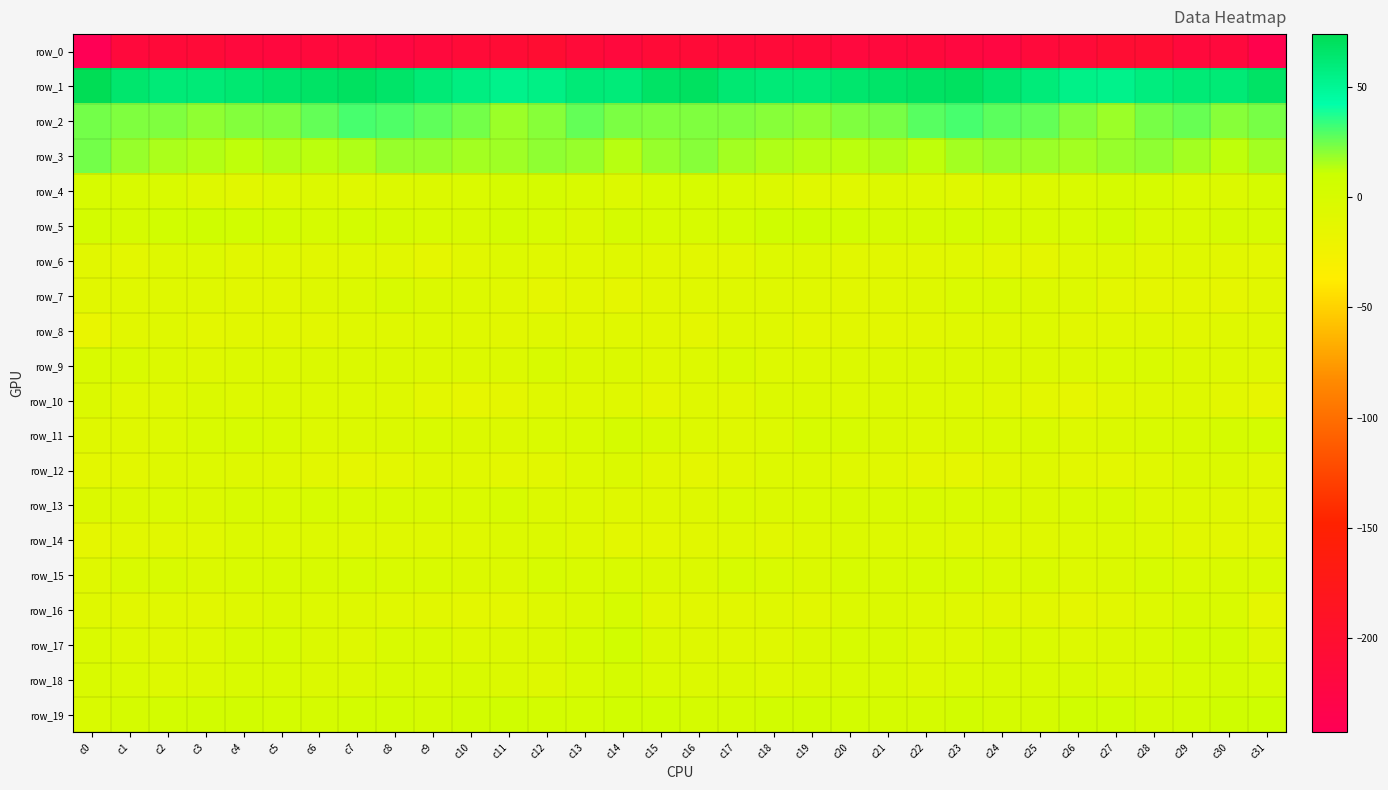

Reading left to right, list all the values displayed in this chart.

row_0: c0=-243.1	c1=-215.5	c2=-212.7	c3=-211.2	c4=-216.1	c5=-217.8	c6=-215.1	c7=-217.7	c8=-222.6	c9=-217.0	c10=-211.4	c11=-207.7	c12=-203.9	c13=-211.6	c14=-216.5	c15=-209.7	c16=-209.7	c17=-213.7	c18=-211.8	c19=-212.4	c20=-217.7	c21=-216.8	c22=-215.5	c23=-220.0	c24=-221.6	c25=-214.2	c26=-210.8	c27=-205.2	c28=-205.7	c29=-214.7	c30=-216.0	c31=-234.5
row_1: c0=74.3	c1=64.9	c2=61.1	c3=60.8	c4=63.6	c5=65.7	c6=67.8	c7=69.5	c8=66.8	c9=61.6	c10=57.1	c11=53.2	c12=56.1	c13=60.9	c14=60.6	c15=67.6	c16=69.6	c17=62.6	c18=60.8	c19=61.7	c20=64.5	c21=66.6	c22=68.1	c23=69.7	c24=64.4	c25=60.2	c26=55.0	c27=53.7	c28=58.2	c29=61.3	c30=61.5	c31=67.9
row_2: c0=24.5	c1=22.4	c2=22.3	c3=19.8	c4=22.1	c5=22.5	c6=27.1	c7=31.0	c8=29.7	c9=27.3	c10=24.5	c11=18.4	c12=21.4	c13=26.6	c14=22.9	c15=22.4	c16=22.8	c17=22.4	c18=21.3	c19=20.1	c20=22.7	c21=23.6	c22=29.0	c23=31.2	c24=28.3	c25=26.9	c26=21.9	c27=18.5	c28=23.6	c29=26.3	c30=21.1	c31=23.5
row_3: c0=24.2	c1=18.5	c2=15.5	c3=14.7	c4=12.8	c5=14.7	c6=12.9	c7=15.1	c8=18.5	c9=19.0	c10=17.1	c11=17.8	c12=19.9	c13=18.8	c14=13.7	c15=18.6	c16=21.1	c17=16.9	c18=15.1	c19=14.0	c20=13.0	c21=14.9	c22=12.8	c23=17.0	c24=18.9	c25=18.4	c26=16.9	c27=18.5	c28=20.0	c29=17.0	c30=12.8	c31=17.1
row_4: c0=-0.5	c1=-0.9	c2=-2.4	c3=-6.7	c4=-9.4	c5=-5.3	c6=-4.6	c7=-7.5	c8=-4.9	c9=-3.6	c10=-3.1	c11=1.3	c12=1.2	c13=-1.3	c14=-4.6	c15=-0.3	c16=-0.7	c17=-1.4	c18=-3.6	c19=-8.6	c20=-8.2	c21=-4.6	c22=-5.3	c23=-7.8	c24=-3.2	c25=-4.2	c26=-1.6	c27=1.4	c28=0.8	c29=-2.9	c30=-3.7	c31=1.3
row_5: c0=3.1	c1=1.7	c2=5.4	c3=7.6	c4=5.3	c5=4.2	c6=0.6	c7=3.4	c8=1.6	c9=-0.0	c10=-1.0	c11=4.1	c12=0.4	c13=-4.2	c14=1.4	c15=0.4	c16=-0.6	c17=2.5	c18=6.8	c19=6.8	c20=5.2	c21=2.2	c22=1.7	c23=3.1	c24=0.8	c25=-0.5	c26=0.2	c27=4.3	c28=-2.4	c29=-2.3	c30=2.0	c31=0.6
row_6: c0=-9.5	c1=-11.2	c2=-6.8	c3=-5.4	c4=-8.8	c5=-8.7	c6=-9.3	c7=-8.6	c8=-9.5	c9=-12.6	c10=-8.9	c11=-5.7	c12=-8.6	c13=-8.2	c14=-8.0	c15=-8.8	c16=-10.6	c17=-10.1	c18=-5.7	c19=-6.7	c20=-8.9	c21=-8.9	c22=-9.3	c23=-8.5	c24=-10.8	c25=-12.2	c26=-6.9	c27=-6.5	c28=-9.1	c29=-7.6	c30=-9.1	c31=-10.8
row_7: c0=-9.5	c1=-8.5	c2=-6.9	c3=-8.0	c4=-9.4	c5=-9.3	c6=-6.7	c7=-4.8	c8=-0.9	c9=-3.9	c10=-5.3	c11=-8.6	c12=-12.8	c13=-10.3	c14=-13.3	c15=-9.6	c16=-8.4	c17=-7.8	c18=-7.2	c19=-8.6	c20=-9.6	c21=-8.3	c22=-6.5	c23=-2.7	c24=-1.8	c25=-4.8	c26=-6.1	c27=-10.7	c28=-12.3	c29=-11.0	c30=-12.8	c31=-9.2
row_8: c0=-16.7	c1=-9.3	c2=-7.0	c3=-10.7	c4=-9.6	c5=-9.7	c6=-10.4	c7=-7.8	c8=-7.7	c9=-5.9	c10=-7.5	c11=-9.6	c12=-6.9	c13=-9.4	c14=-8.4	c15=-9.5	c16=-12.4	c17=-7.2	c18=-8.1	c19=-11.3	c20=-8.9	c21=-10.2	c22=-10.0	c23=-7.2	c24=-7.8	c25=-5.3	c26=-9.1	c27=-8.5	c28=-7.6	c29=-9.8	c30=-7.1	c31=-7.5
row_9: c0=-2.3	c1=-2.2	c2=-4.6	c3=-6.4	c4=-4.8	c5=-5.0	c6=-4.0	c7=-3.7	c8=-3.4	c9=-5.0	c10=-4.8	c11=-4.6	c12=-1.0	c13=-3.8	c14=-4.4	c15=-7.0	c16=-5.3	c17=-2.5	c18=-5.5	c19=-6.3	c20=-4.7	c21=-4.6	c22=-4.0	c23=-3.5	c24=-4.3	c25=-4.8	c26=-4.9	c27=-3.0	c28=-1.5	c29=-4.6	c30=-5.1	c31=-7.9
row_10: c0=-3.5	c1=-8.2	c2=-7.4	c3=-3.9	c4=-5.8	c5=-4.6	c6=-5.7	c7=-5.3	c8=-6.9	c9=-10.7	c10=-13.8	c11=-12.4	c12=-7.3	c13=-7.4	c14=-7.8	c15=-12.0	c16=-7.0	c17=-9.1	c18=-4.9	c19=-4.8	c20=-5.3	c21=-4.8	c22=-5.6	c23=-5.6	c24=-8.7	c25=-11.9	c26=-14.3	c27=-10.0	c28=-7.0	c29=-6.9	c30=-10.6	c31=-14.7
row_11: c0=-7.7	c1=-7.7	c2=-6.3	c3=-2.2	c4=0.1	c5=-2.0	c6=-6.0	c7=-4.8	c8=-3.8	c9=-1.9	c10=-4.3	c11=-4.6	c12=-2.7	c13=-1.8	c14=1.2	c15=-1.0	c16=-5.2	c17=-7.2	c18=-5.1	c19=-0.5	c20=-0.6	c21=-3.5	c22=-6.1	c23=-4.4	c24=-3.0	c25=-2.1	c26=-5.5	c27=-3.8	c28=-2.1	c29=-1.2	c30=2.2	c31=2.6
row_12: c0=-11.1	c1=-10.3	c2=-6.8	c3=-5.3	c4=-6.8	c5=-7.5	c6=-10.5	c7=-13.4	c8=-11.9	c9=-7.1	c10=-8.6	c11=-10.7	c12=-10.1	c13=-5.5	c14=-3.6	c15=-9.6	c16=-12.1	c17=-9.0	c18=-5.8	c19=-5.6	c20=-7.0	c21=-8.4	c22=-11.9	c23=-13.4	c24=-9.8	c25=-6.8	c26=-10.1	c27=-10.8	c28=-8.5	c29=-4.3	c30=-4.3	c31=-8.4
row_13: c0=-4.4	c1=-4.4	c2=-2.9	c3=-3.9	c4=-0.9	c5=-1.6	c6=-0.7	c7=-2.4	c8=-2.1	c9=-2.5	c10=-3.1	c11=-0.1	c12=-4.9	c13=-6.2	c14=-7.2	c15=-7.3	c16=-6.9	c17=-3.2	c18=-3.6	c19=-2.6	c20=-0.8	c21=-1.6	c22=-1.1	c23=-2.5	c24=-1.7	c25=-3.3	c26=-1.7	c27=-1.3	c28=-6.0	c29=-6.3	c30=-7.8	c31=-9.1
row_14: c0=-12.7	c1=-8.8	c2=-8.9	c3=-8.4	c4=-4.5	c5=-5.1	c6=-5.7	c7=-6.9	c8=-8.1	c9=-7.8	c10=-7.0	c11=-4.6	c12=-4.8	c13=-8.1	c14=-10.8	c15=-11.2	c16=-9.9	c17=-7.9	c18=-9.6	c19=-6.6	c20=-4.0	c21=-5.8	c22=-6.0	c23=-7.4	c24=-8.2	c25=-7.6	c26=-6.0	c27=-4.6	c28=-5.5	c29=-10.0	c30=-10.3	c31=-10.1
row_15: c0=-7.5	c1=-2.2	c2=-1.3	c3=-3.9	c4=-1.4	c5=-0.9	c6=-1.2	c7=0.2	c8=-2.5	c9=-2.1	c10=-4.4	c11=-5.0	c12=-0.7	c13=-1.9	c14=-2.4	c15=-4.0	c16=-4.6	c17=-0.7	c18=-2.6	c19=-3.3	c20=-0.5	c21=-1.5	c22=-0.5	c23=-0.5	c24=-2.8	c25=-2.3	c26=-5.6	c27=-3.6	c28=-0.3	c29=-2.9	c30=-1.7	c31=-2.0
row_16: c0=-7.9	c1=-9.5	c2=-8.3	c3=-9.3	c4=-6.9	c5=-3.6	c6=-5.5	c7=-6.4	c8=-8.5	c9=-9.6	c10=-11.2	c11=-10.9	c12=-6.7	c13=-4.3	c14=1.0	c15=-9.3	c16=-9.6	c17=-9.4	c18=-8.1	c19=-9.3	c20=-4.8	c21=-4.1	c22=-5.9	c23=-7.2	c24=-9.1	c25=-9.8	c26=-12.0	c27=-9.3	c28=-6.0	c29=-1.2	c30=-2.5	c31=-13.6
row_17: c0=-3.0	c1=-5.5	c2=-8.0	c3=-5.6	c4=-0.8	c5=-0.2	c6=-4.2	c7=-6.5	c8=-1.8	c9=-1.8	c10=-5.5	c11=-4.8	c12=-3.5	c13=0.6	c14=5.9	c15=-4.2	c16=-6.9	c17=-6.9	c18=-7.3	c19=-4.0	c20=0.3	c21=-1.3	c22=-6.0	c23=-5.1	c24=-1.0	c25=-3.1	c26=-5.9	c27=-4.2	c28=-2.2	c29=3.1	c30=4.1	c31=-6.9
row_18: c0=-2.3	c1=-3.2	c2=-5.5	c3=-4.9	c4=-2.1	c5=-2.1	c6=-4.2	c7=-4.5	c8=-1.1	c9=-1.9	c10=-0.9	c11=-3.5	c12=-6.3	c13=-1.5	c14=1.5	c15=-2.9	c16=-4.7	c17=-4.1	c18=-5.6	c19=-3.5	c20=-2.2	c21=-2.2	c22=-5.2	c23=-2.8	c24=-1.6	c25=-1.5	c26=-1.2	c27=-5.0	c28=-5.0	c29=-0.1	c30=2.3	c31=0.3
row_19: c0=-1.7	c1=1.4	c2=3.8	c3=4.7	c4=4.4	c5=2.7	c6=1.2	c7=4.0	c8=3.6	c9=1.5	c10=4.6	c11=6.7	c12=3.1	c13=2.5	c14=5.9	c15=5.2	c16=1.3	c17=2.2	c18=4.5	c19=4.7	c20=3.9	c21=1.9	c22=2.1	c23=4.7	c24=2.0	c25=2.2	c26=6.3	c27=5.5	c28=2.2	c29=3.2	c30=7.6	c31=8.0